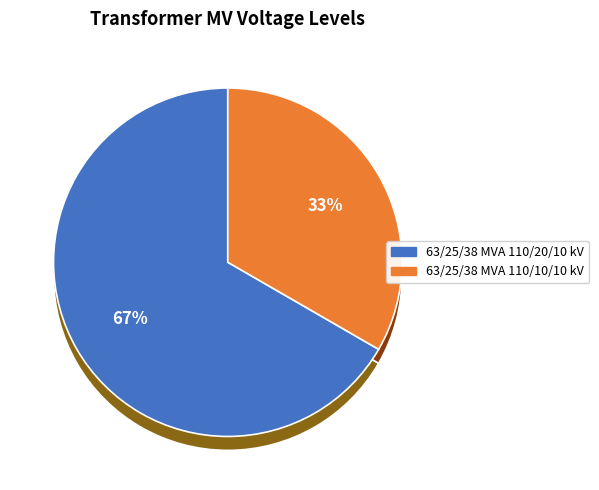

Which category has the smallest portion of the pie?

63/25/38 MVA 110/10/10 kV